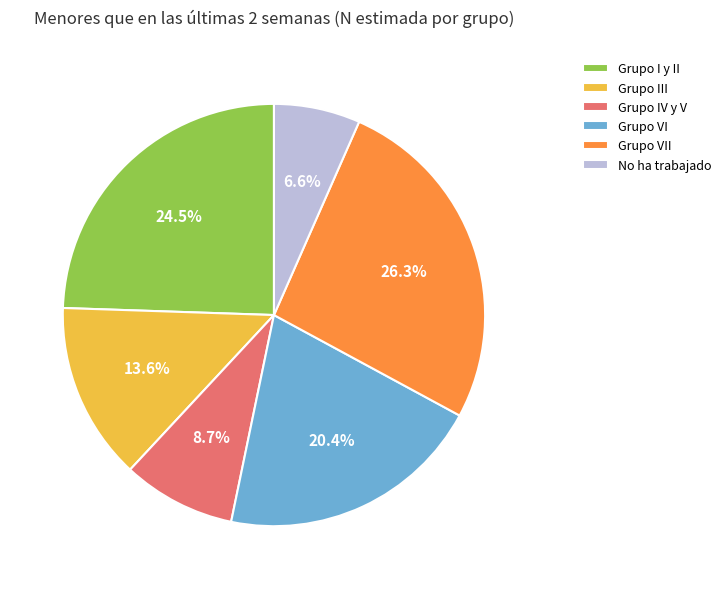

What is the total percentage of Grupo III and No ha trabajado?

20.2%